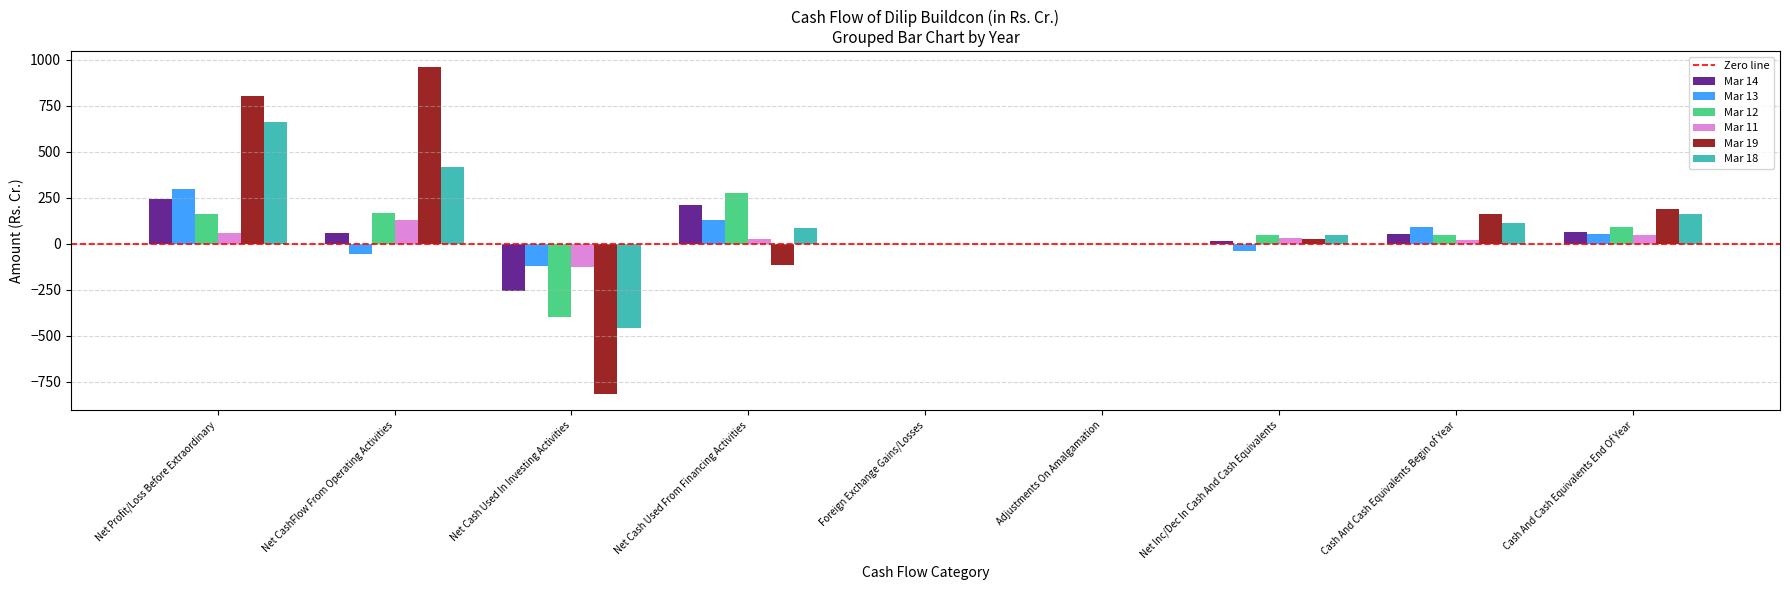

The Mar 18 series shows 1025.0 at Net Profit/Loss Before Extraordinary. True or false?

False